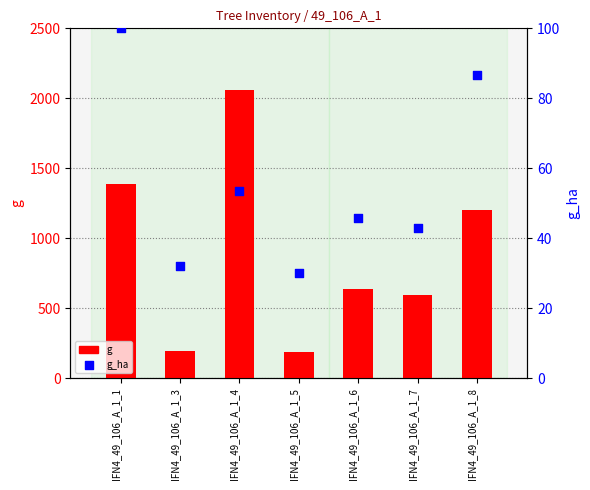

Which series has the widest spread of Y values?

g